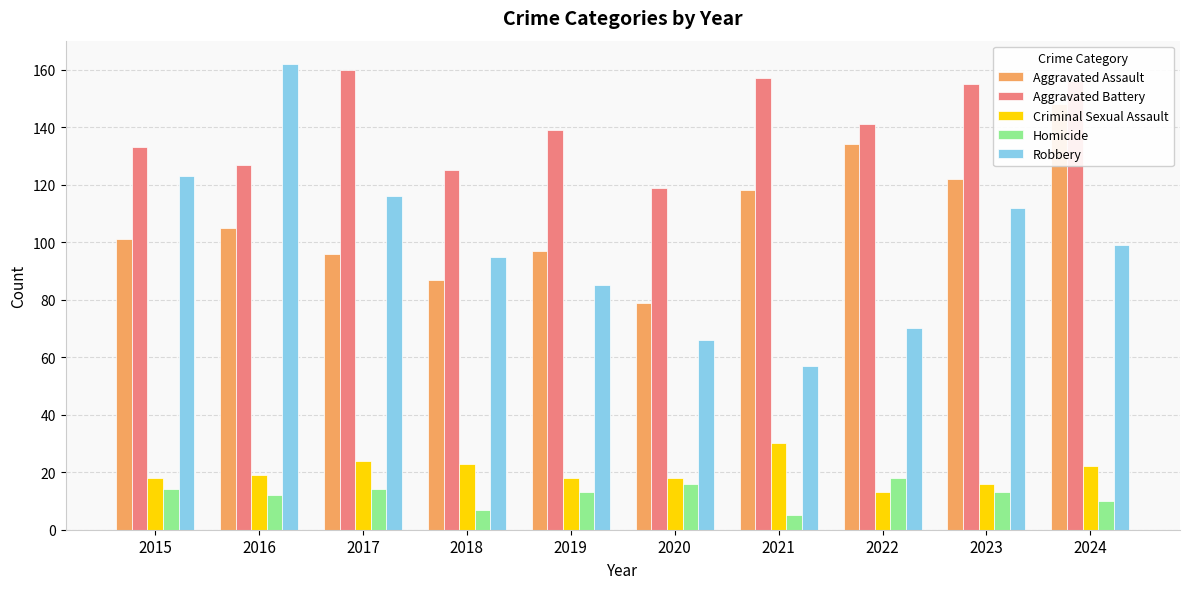

What is the difference between the Homicide values at 2021 and 2016?

7